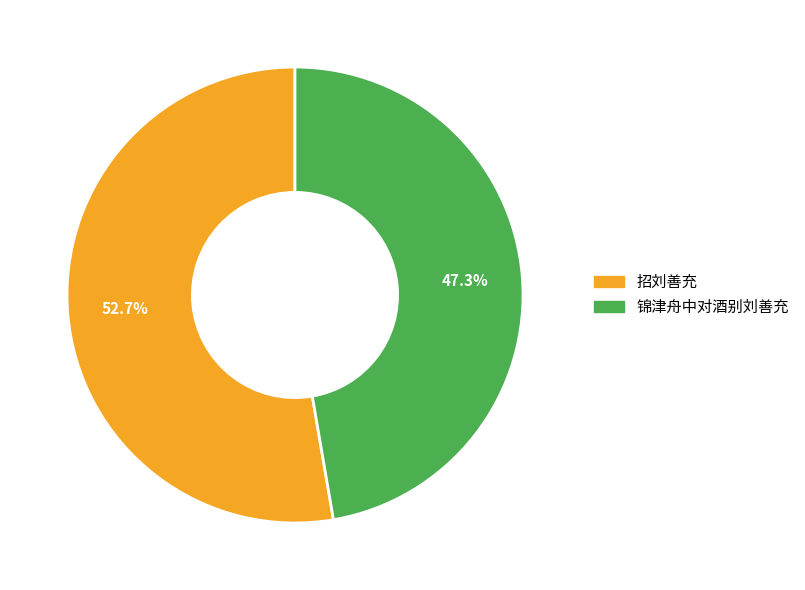

Rank the categories by value from highest to lowest.

招刘善充, 锦津舟中对酒别刘善充